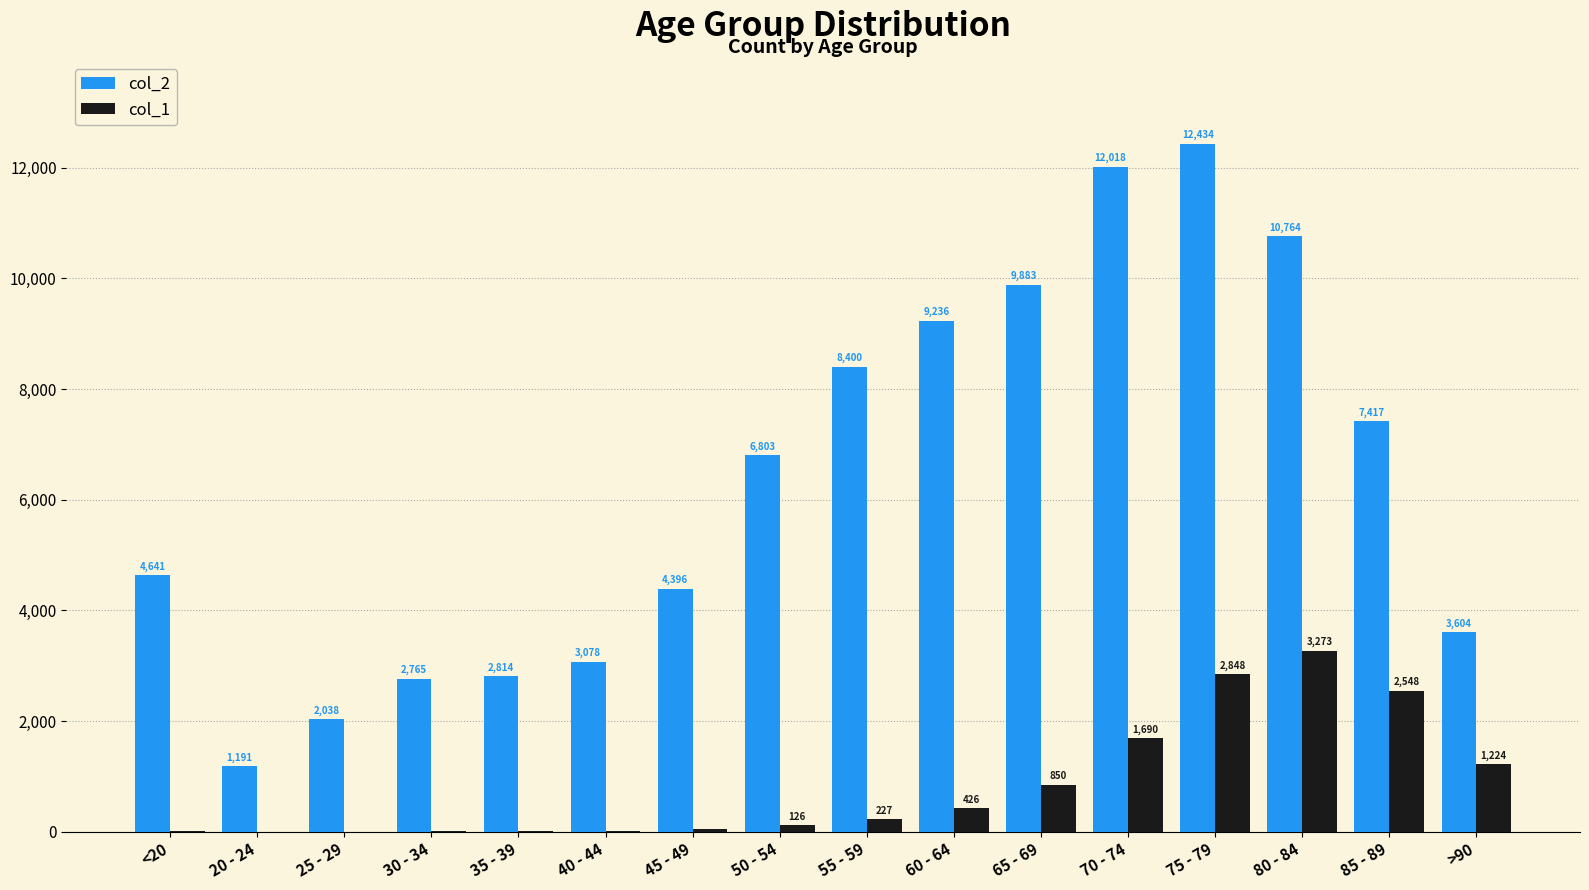

What value does the col_2 series have at <20?

4641